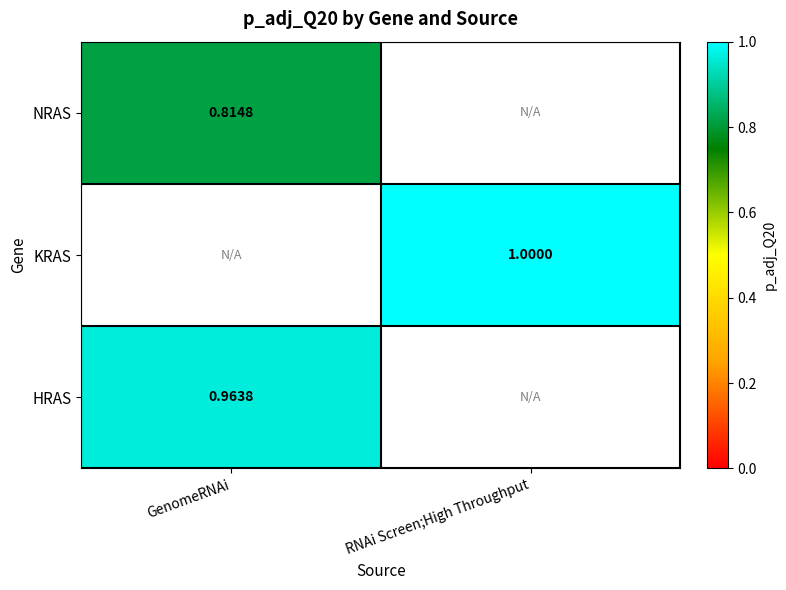

Is it true that KRAS equals 0.7 at RNAi Screen;High Throughput?

False